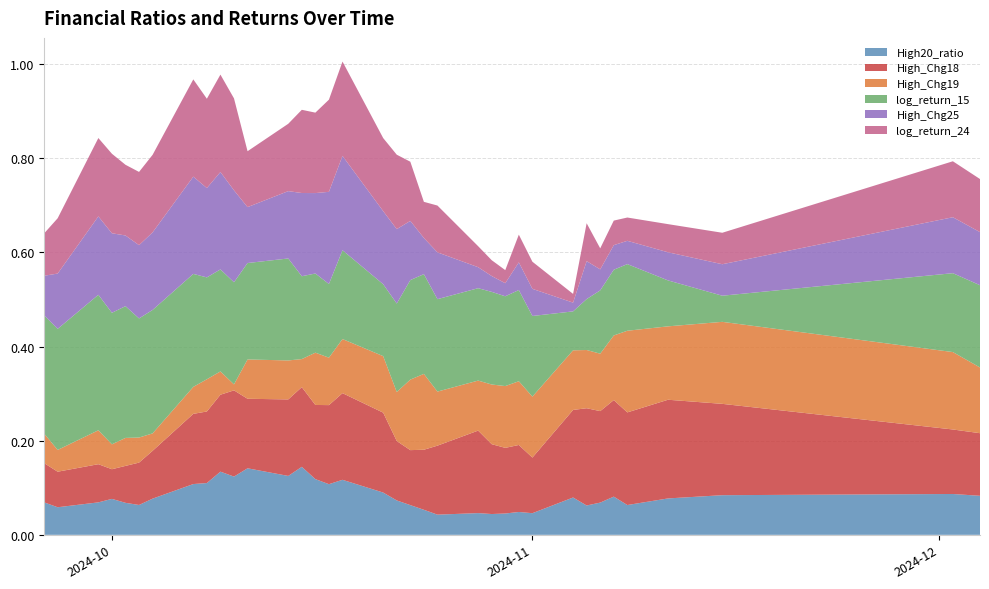

Reading right to left, what are all the values shown in this chart?

High20_ratio: 2024-12-04=0.1	2024-12-02=0.1	2024-11-15=0.1	2024-11-11=0.1	2024-11-08=0.1	2024-11-07=0.1	2024-11-06=0.1	2024-11-05=0.1	2024-11-04=0.1	2024-11-01=0.0	2024-10-31=0.0	2024-10-30=0.0	2024-10-29=0.0	2024-10-28=0.0	2024-10-25=0.0	2024-10-24=0.1	2024-10-23=0.1	2024-10-22=0.1	2024-10-21=0.1	2024-10-18=0.1	2024-10-17=0.1	2024-10-16=0.1	2024-10-15=0.1	2024-10-14=0.1	2024-10-11=0.1	2024-10-10=0.1	2024-10-09=0.1	2024-10-08=0.1	2024-10-07=0.1	2024-10-04=0.1	2024-10-03=0.1	2024-10-02=0.1	2024-10-01=0.1	2024-09-30=0.1	2024-09-27=0.1	2024-09-26=0.1
High_Chg18: 2024-12-04=0.1	2024-12-02=0.1	2024-11-15=0.2	2024-11-11=0.2	2024-11-08=0.2	2024-11-07=0.2	2024-11-06=0.2	2024-11-05=0.2	2024-11-04=0.2	2024-11-01=0.1	2024-10-31=0.1	2024-10-30=0.1	2024-10-29=0.1	2024-10-28=0.2	2024-10-25=0.1	2024-10-24=0.1	2024-10-23=0.1	2024-10-22=0.1	2024-10-21=0.2	2024-10-18=0.2	2024-10-17=0.2	2024-10-16=0.2	2024-10-15=0.2	2024-10-14=0.2	2024-10-11=0.1	2024-10-10=0.2	2024-10-09=0.2	2024-10-08=0.2	2024-10-07=0.1	2024-10-04=0.1	2024-10-03=0.1	2024-10-02=0.1	2024-10-01=0.1	2024-09-30=0.1	2024-09-27=0.1	2024-09-26=0.1
High_Chg19: 2024-12-04=0.1	2024-12-02=0.2	2024-11-15=0.2	2024-11-11=0.2	2024-11-08=0.2	2024-11-07=0.1	2024-11-06=0.1	2024-11-05=0.1	2024-11-04=0.1	2024-11-01=0.1	2024-10-31=0.1	2024-10-30=0.1	2024-10-29=0.1	2024-10-28=0.1	2024-10-25=0.1	2024-10-24=0.2	2024-10-23=0.1	2024-10-22=0.1	2024-10-21=0.1	2024-10-18=0.1	2024-10-17=0.1	2024-10-16=0.1	2024-10-15=0.1	2024-10-14=0.1	2024-10-11=0.1	2024-10-10=0.0	2024-10-09=0.0	2024-10-08=0.1	2024-10-07=0.1	2024-10-04=0.0	2024-10-03=0.1	2024-10-02=0.1	2024-10-01=0.1	2024-09-30=0.1	2024-09-27=0.0	2024-09-26=0.1
log_return_15: 2024-12-04=0.2	2024-12-02=0.2	2024-11-15=0.1	2024-11-11=0.1	2024-11-08=0.1	2024-11-07=0.1	2024-11-06=0.1	2024-11-05=0.1	2024-11-04=0.1	2024-11-01=0.2	2024-10-31=0.2	2024-10-30=0.2	2024-10-29=0.2	2024-10-28=0.2	2024-10-25=0.2	2024-10-24=0.2	2024-10-23=0.2	2024-10-22=0.2	2024-10-21=0.2	2024-10-18=0.2	2024-10-17=0.2	2024-10-16=0.2	2024-10-15=0.2	2024-10-14=0.2	2024-10-11=0.2	2024-10-10=0.2	2024-10-09=0.2	2024-10-08=0.2	2024-10-07=0.2	2024-10-04=0.3	2024-10-03=0.3	2024-10-02=0.3	2024-10-01=0.3	2024-09-30=0.3	2024-09-27=0.3	2024-09-26=0.3
High_Chg25: 2024-12-04=0.1	2024-12-02=0.1	2024-11-15=0.1	2024-11-11=0.1	2024-11-08=0.0	2024-11-07=0.1	2024-11-06=0.0	2024-11-05=0.1	2024-11-04=0.0	2024-11-01=0.1	2024-10-31=0.1	2024-10-30=0.0	2024-10-29=0.0	2024-10-28=0.0	2024-10-25=0.1	2024-10-24=0.1	2024-10-23=0.1	2024-10-22=0.2	2024-10-21=0.2	2024-10-18=0.2	2024-10-17=0.2	2024-10-16=0.2	2024-10-15=0.2	2024-10-14=0.1	2024-10-11=0.1	2024-10-10=0.2	2024-10-09=0.2	2024-10-08=0.2	2024-10-07=0.2	2024-10-04=0.2	2024-10-03=0.2	2024-10-02=0.2	2024-10-01=0.2	2024-09-30=0.2	2024-09-27=0.1	2024-09-26=0.1
log_return_24: 2024-12-04=0.1	2024-12-02=0.1	2024-11-15=0.1	2024-11-11=0.1	2024-11-08=0.0	2024-11-07=0.1	2024-11-06=0.0	2024-11-05=0.1	2024-11-04=0.0	2024-11-01=0.1	2024-10-31=0.1	2024-10-30=0.0	2024-10-29=0.0	2024-10-28=0.0	2024-10-25=0.1	2024-10-24=0.1	2024-10-23=0.1	2024-10-22=0.2	2024-10-21=0.2	2024-10-18=0.2	2024-10-17=0.2	2024-10-16=0.2	2024-10-15=0.2	2024-10-14=0.1	2024-10-11=0.1	2024-10-10=0.2	2024-10-09=0.2	2024-10-08=0.2	2024-10-07=0.2	2024-10-04=0.2	2024-10-03=0.2	2024-10-02=0.2	2024-10-01=0.2	2024-09-30=0.2	2024-09-27=0.1	2024-09-26=0.1